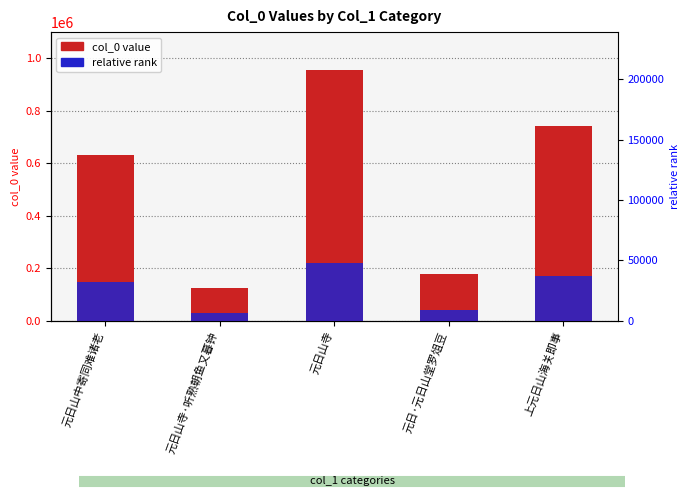

Which has a higher value, 上元日山海关即事 or 元日山中寄同难诸老?

上元日山海关即事